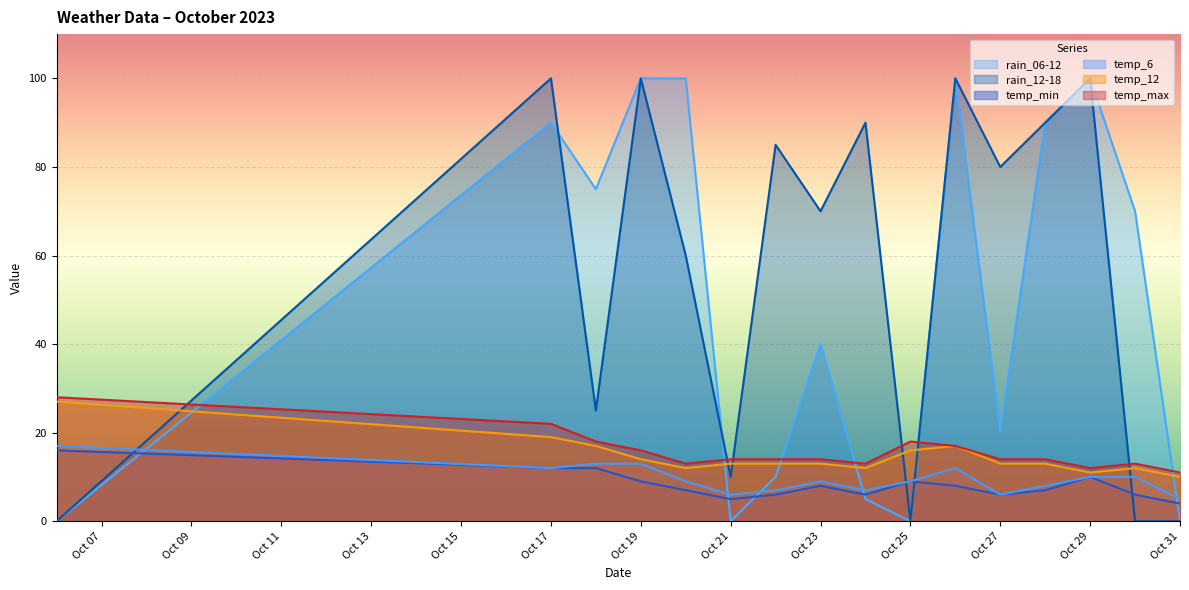

Is it true that temp_max equals 8 at Oct 23?

False